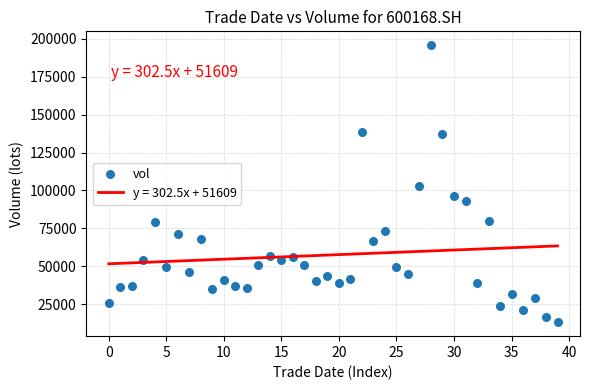

What is the range of Y values (max minus min)?

182803.0